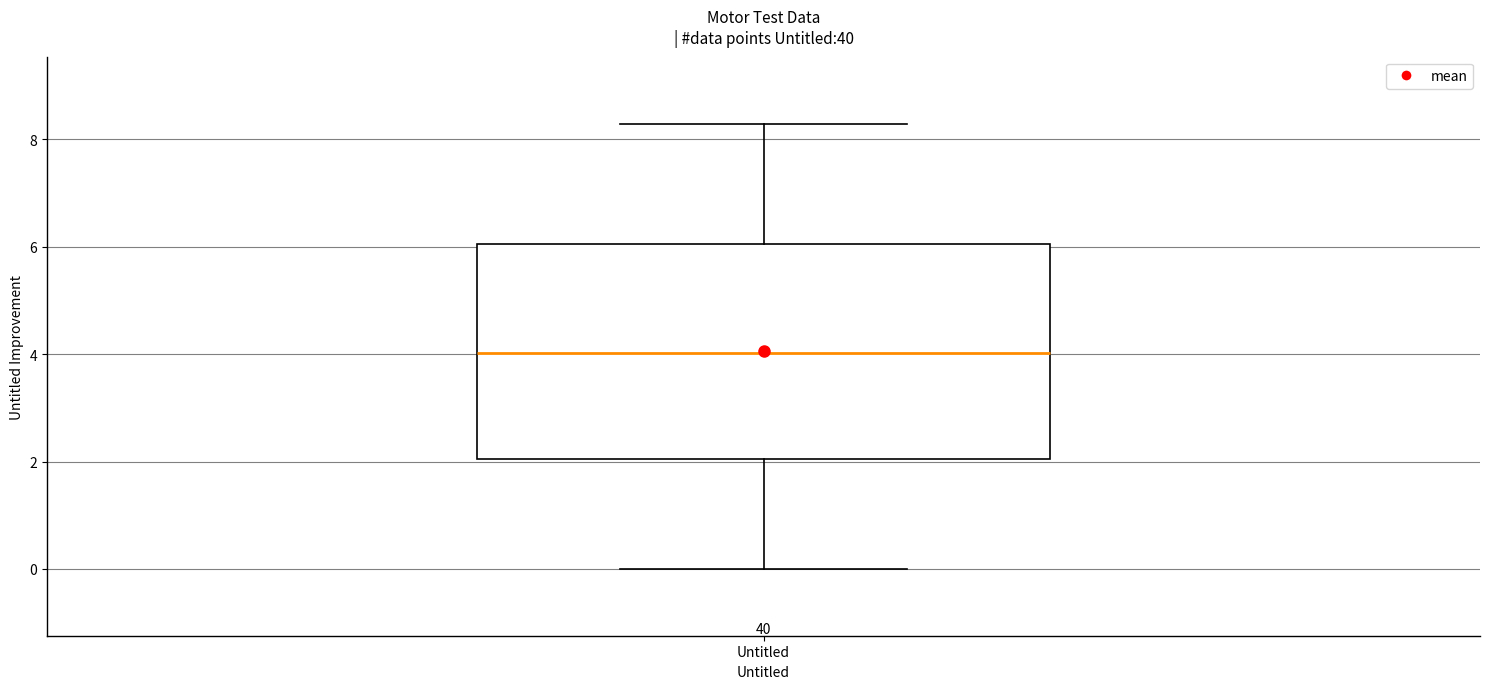

Where does the upper whisker of the box for Untitled end on the y-axis? The values are not printed on the chart, so give them approximately, as read against the axis.

8.2